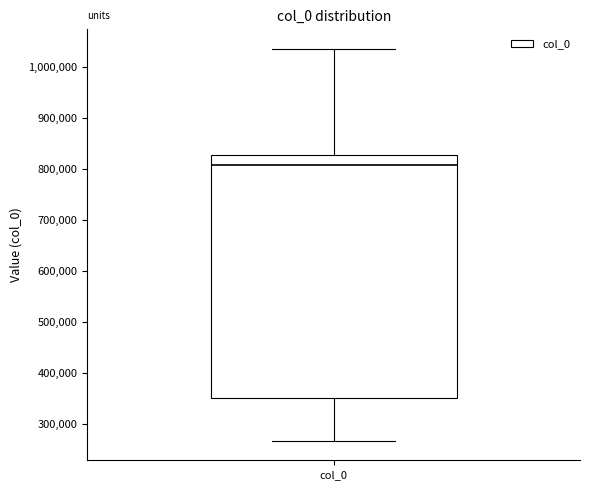

Read this box plot against the y-axis: the position of the median line, the range covered by the box, and the ends of both whiskers. The values are not printed on the chart, so give them approximately, as read against the axis.

median 810000, box 350000 to 830000, whiskers 270000 to 1040000